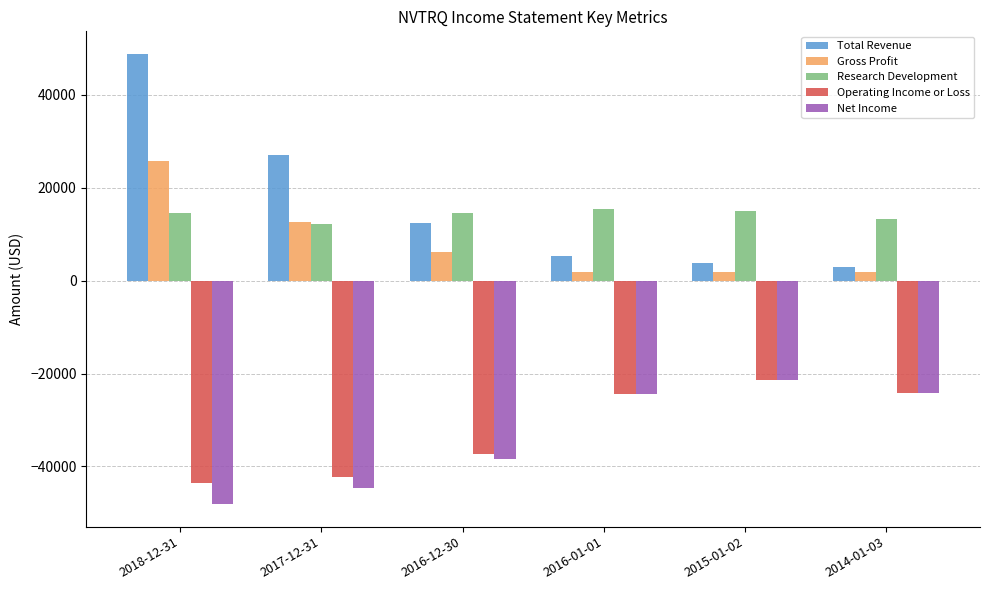

What is the total value across all series at 2018-12-31?

-2400